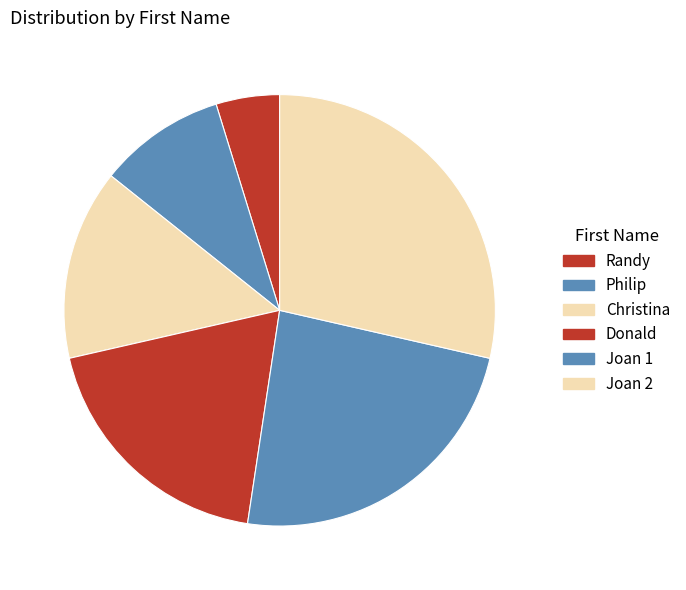

Rank the categories by value from lowest to highest.

Randy, Philip, Christina, Donald, Joan 1, Joan 2